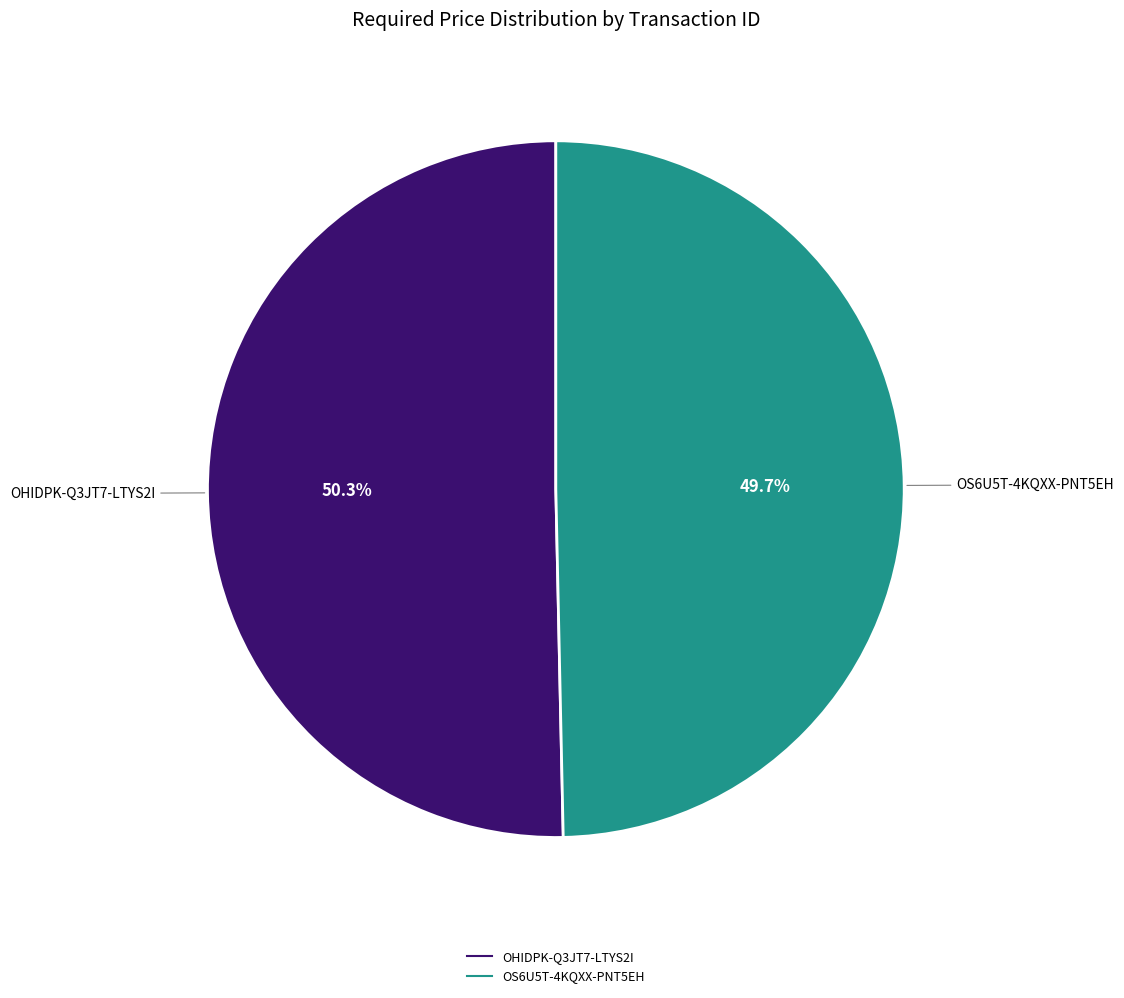

Is it true that OS6U5T-4KQXX-PNT5EH is 62% of the pie?

False